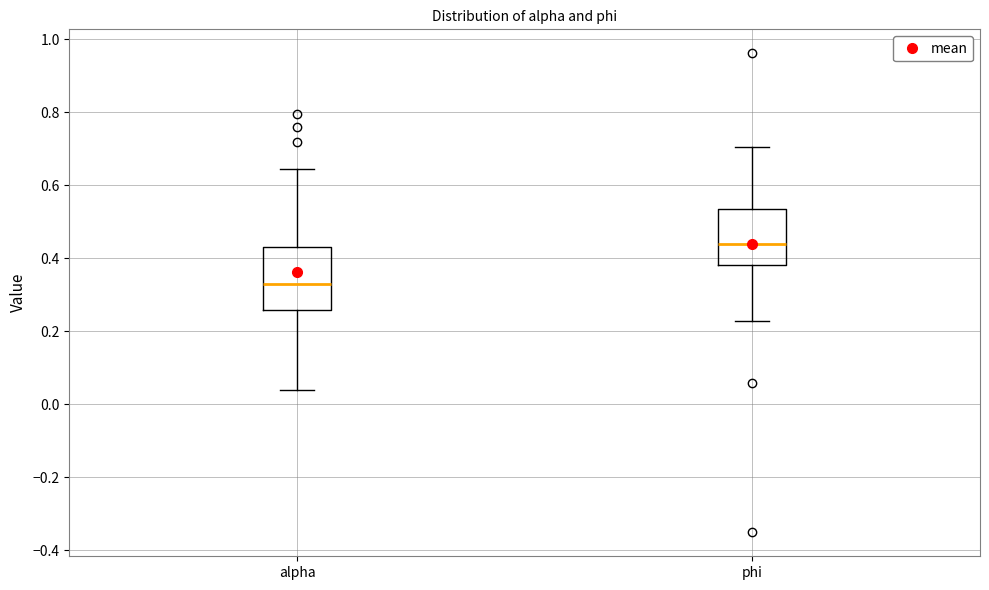

Reading left to right, transcribe this box plot: for each box, give where its median line is, the range the box spans, and where its two whiskers end, as read against the y-axis. The values are not printed on the chart, so give them approximately, as read against the axis.

alpha: median 0.32, box 0.26 to 0.44, whiskers 0.04 to 0.64
phi: median 0.44, box 0.38 to 0.54, whiskers 0.22 to 0.70